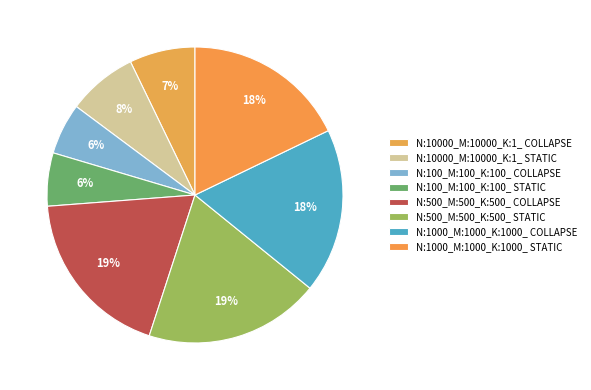

What is the largest slice in the pie chart?

N:500_M:500_K:500_ STATIC